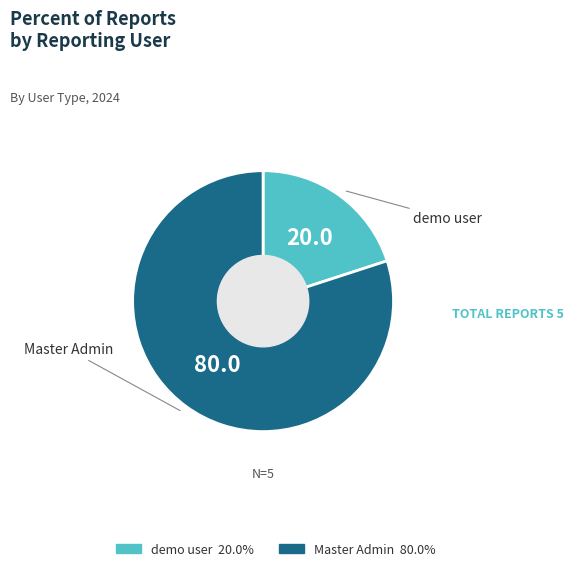

Which slice represents more than half of the pie?

Master Admin